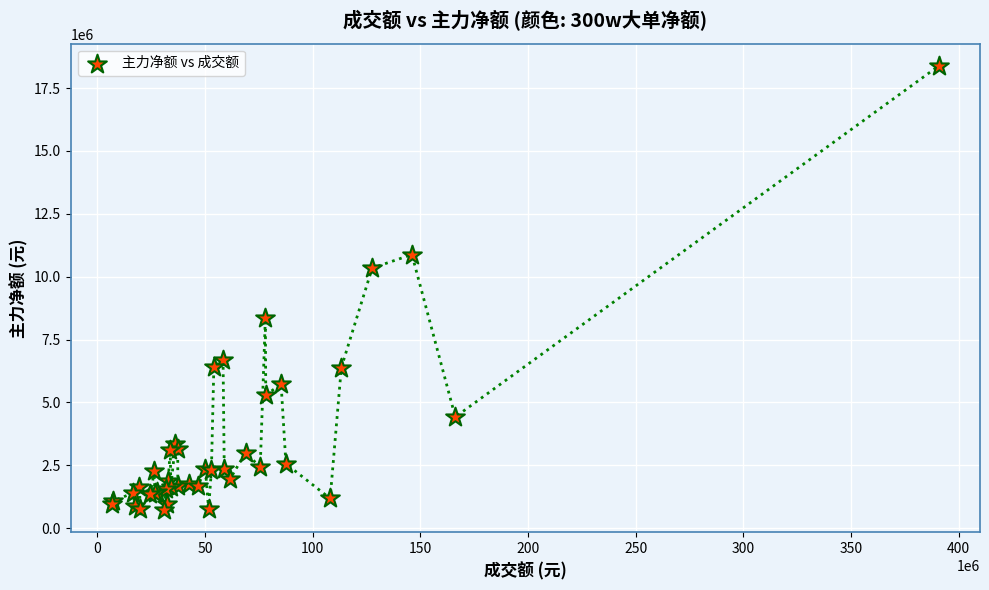

What Y value in the scatter plot is closest to 9547714?

10341737